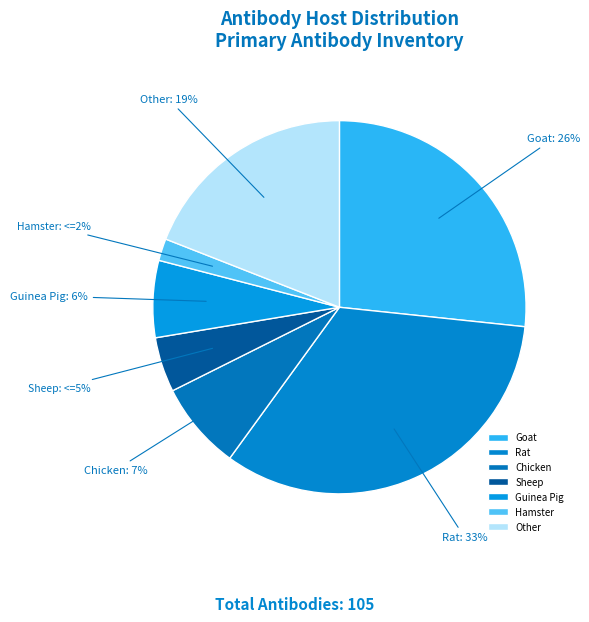

How many segments does this pie chart have?

7